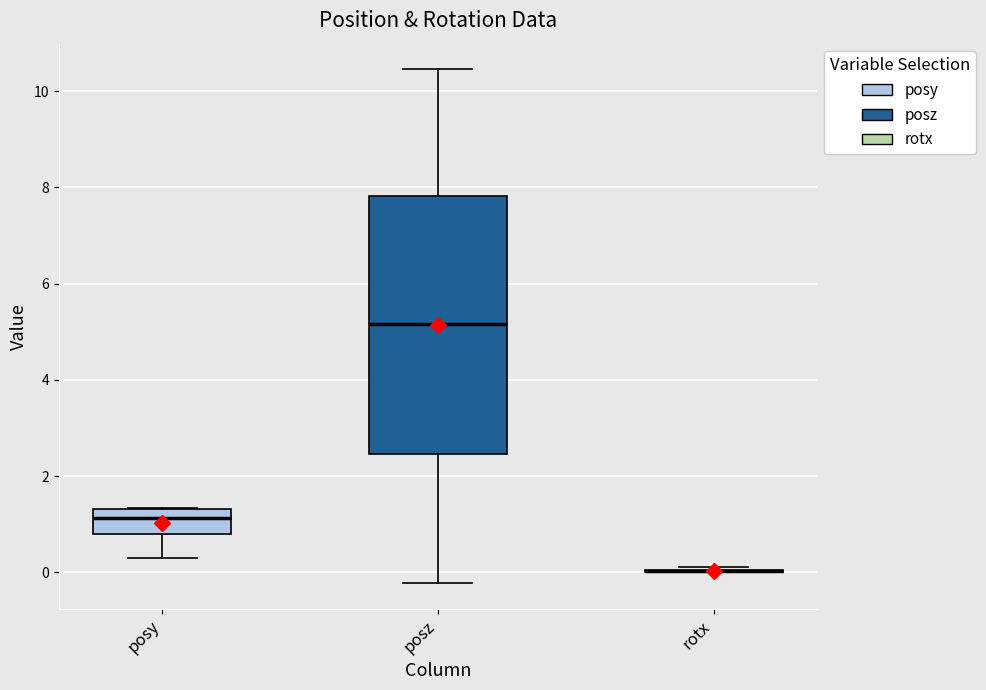

Which box is the tallest, from its lower edge to its upper edge?

posz